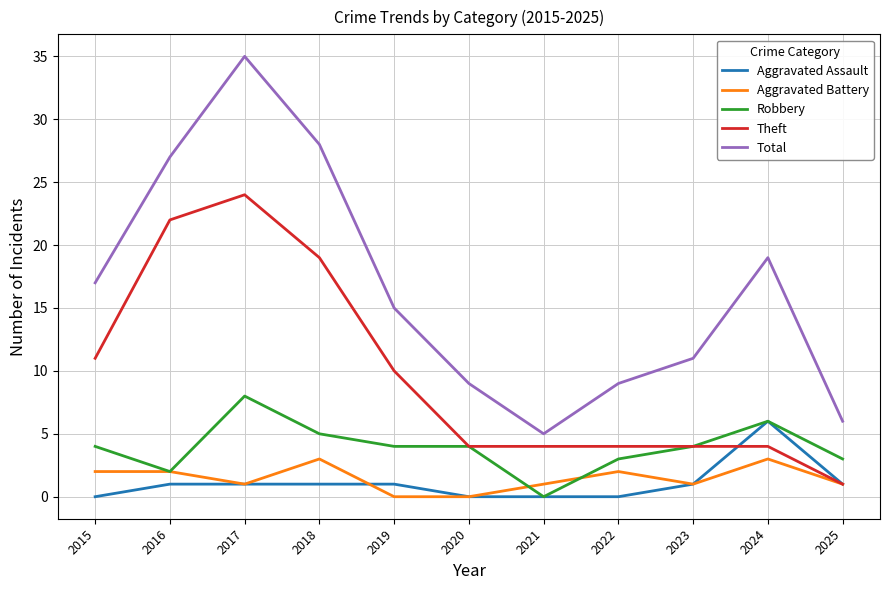

Reading left to right, list all the values displayed in this chart.

Aggravated Assault: 2015=0	2016=1	2017=1	2018=1	2019=1	2020=0	2021=0	2022=0	2023=1	2024=6	2025=1
Aggravated Battery: 2015=2	2016=2	2017=1	2018=3	2019=0	2020=0	2021=1	2022=2	2023=1	2024=3	2025=1
Robbery: 2015=4	2016=2	2017=8	2018=5	2019=4	2020=4	2021=0	2022=3	2023=4	2024=6	2025=3
Theft: 2015=11	2016=22	2017=24	2018=19	2019=10	2020=4	2021=4	2022=4	2023=4	2024=4	2025=1
Total: 2015=17	2016=27	2017=35	2018=28	2019=15	2020=9	2021=5	2022=9	2023=11	2024=19	2025=6